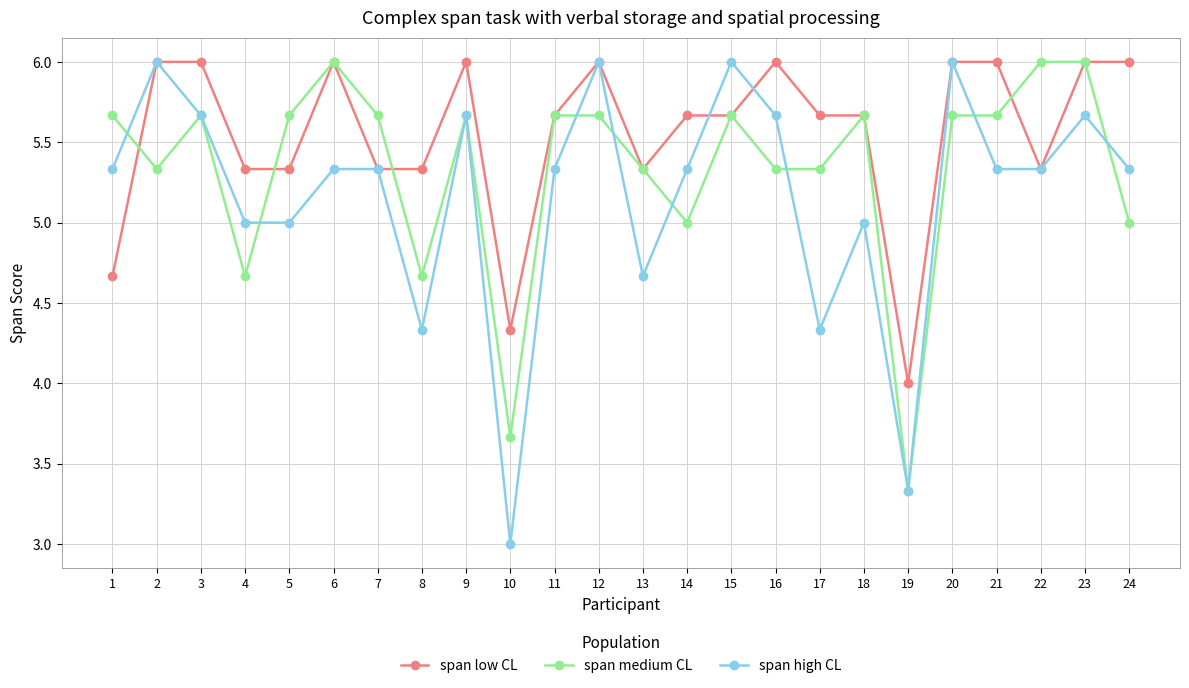

Count the span low CL values in the range 5 to 6.

21